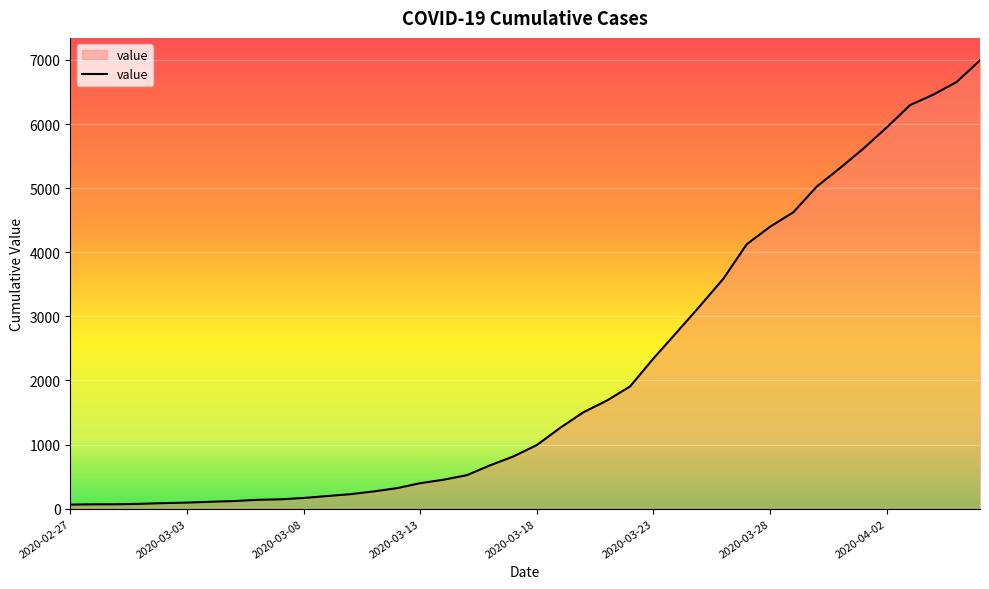

What is the maximum value shown in the chart?

6995